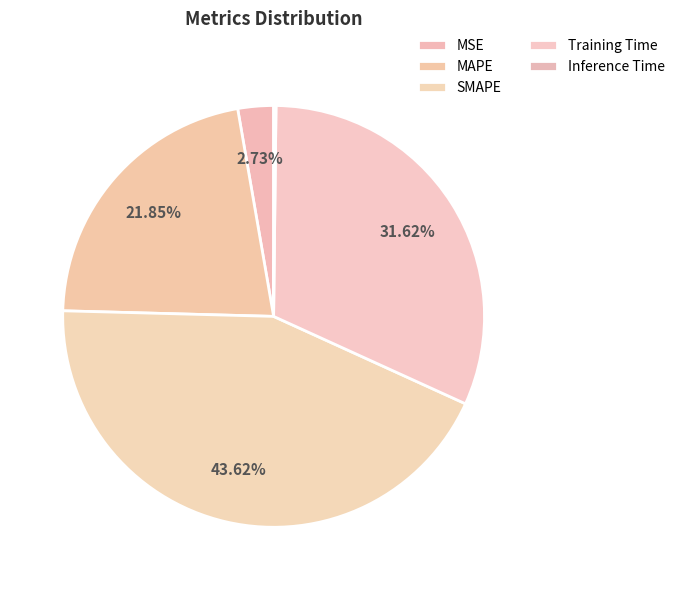

To the nearest percent, what portion does Training Time represent?

32%